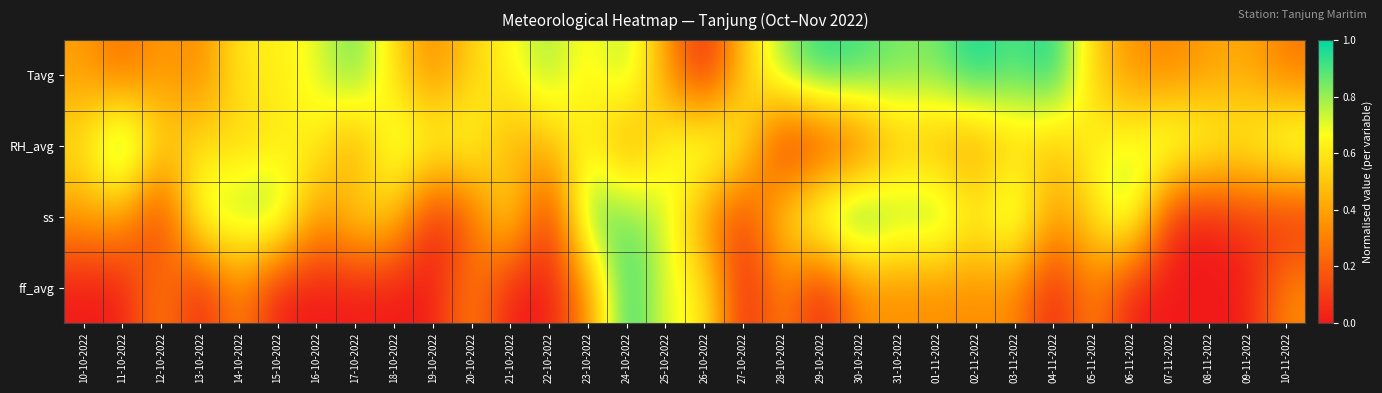

How many data points does each series have?

32